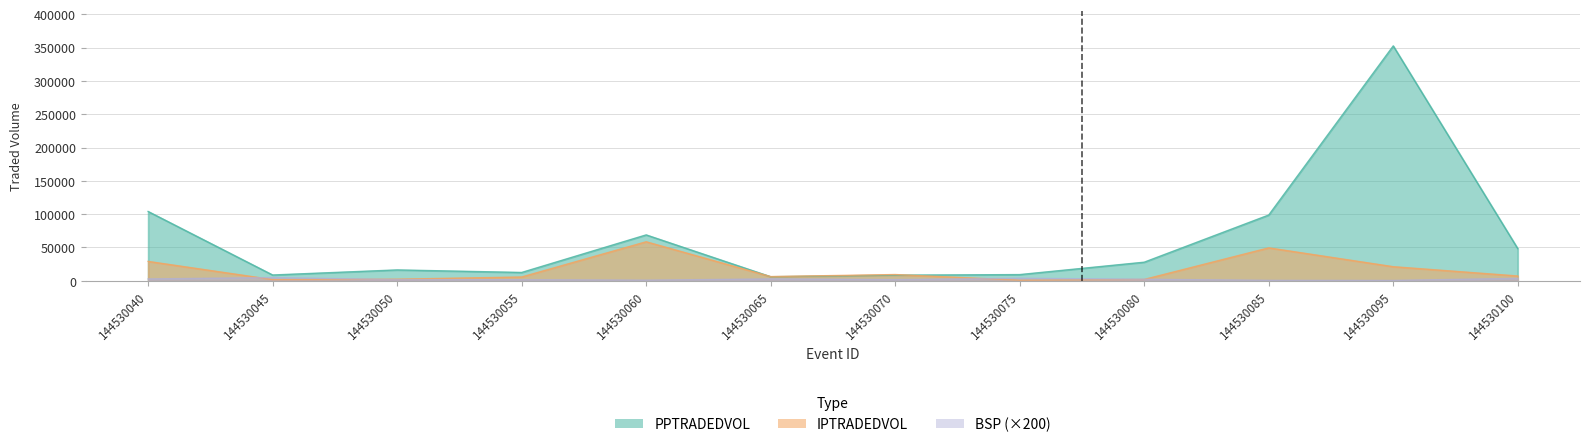

Reading right to left, extract all data points from this chart.

PPTRADEDVOL: 48287.9	352513.3	98705.2	27916.8	9314.5	8466.9	6093.2	68885.7	12499.5	16318.5	8699.6	104024.3
IPTRADEDVOL: 7212.6	21163.0	49420.5	2042.0	887.4	9388.6	6312.4	58573.3	5698.2	2378.9	1809.6	29101.1
BSP_mean: 3654.0	540.0	690.0	2300.0	3800.0	1764.0	2800.0	920.0	1600.0	1734.0	4808.0	2800.0